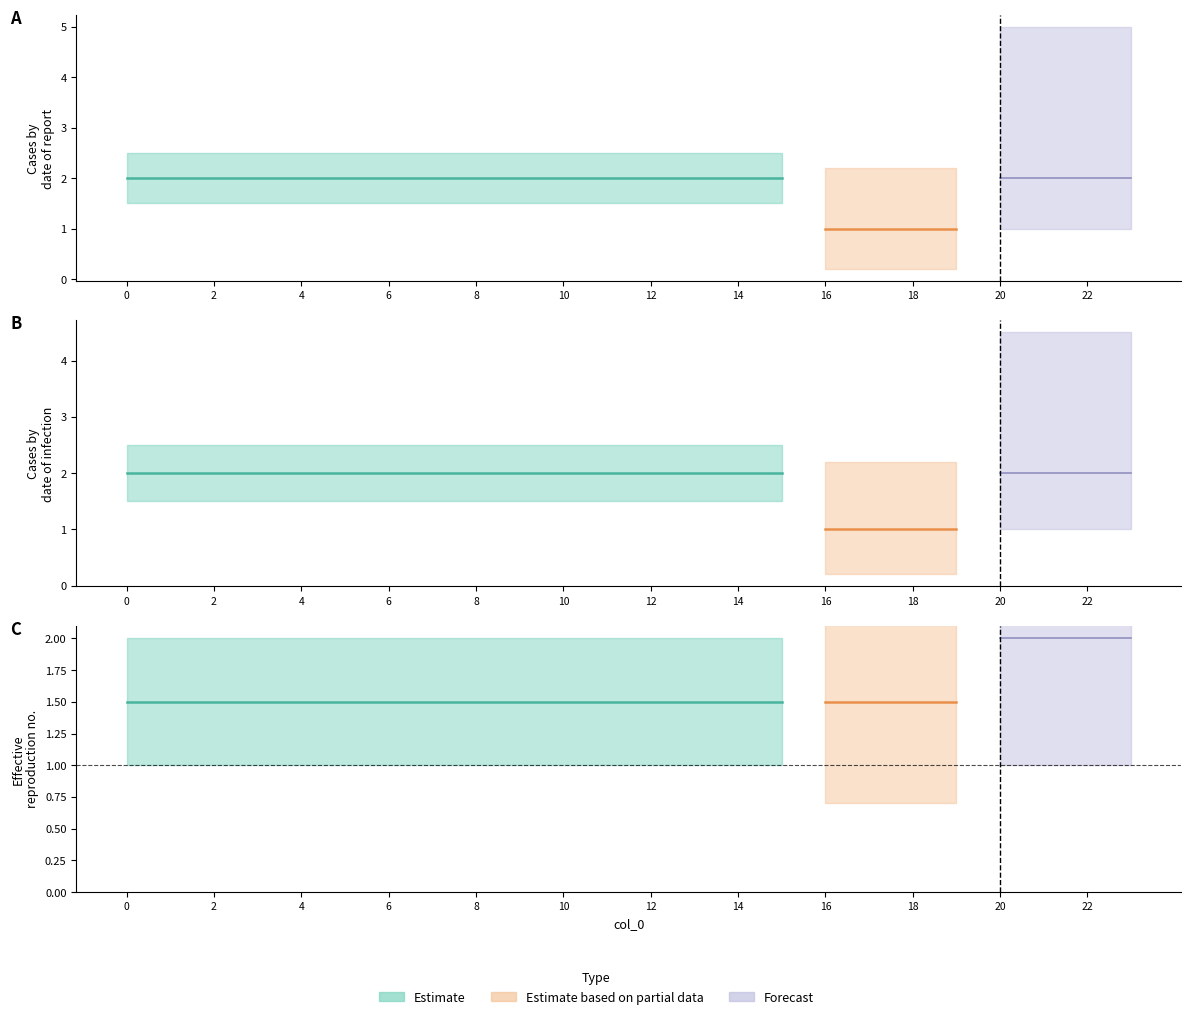

The col_4 series shows 1 at 19. True or false?

False